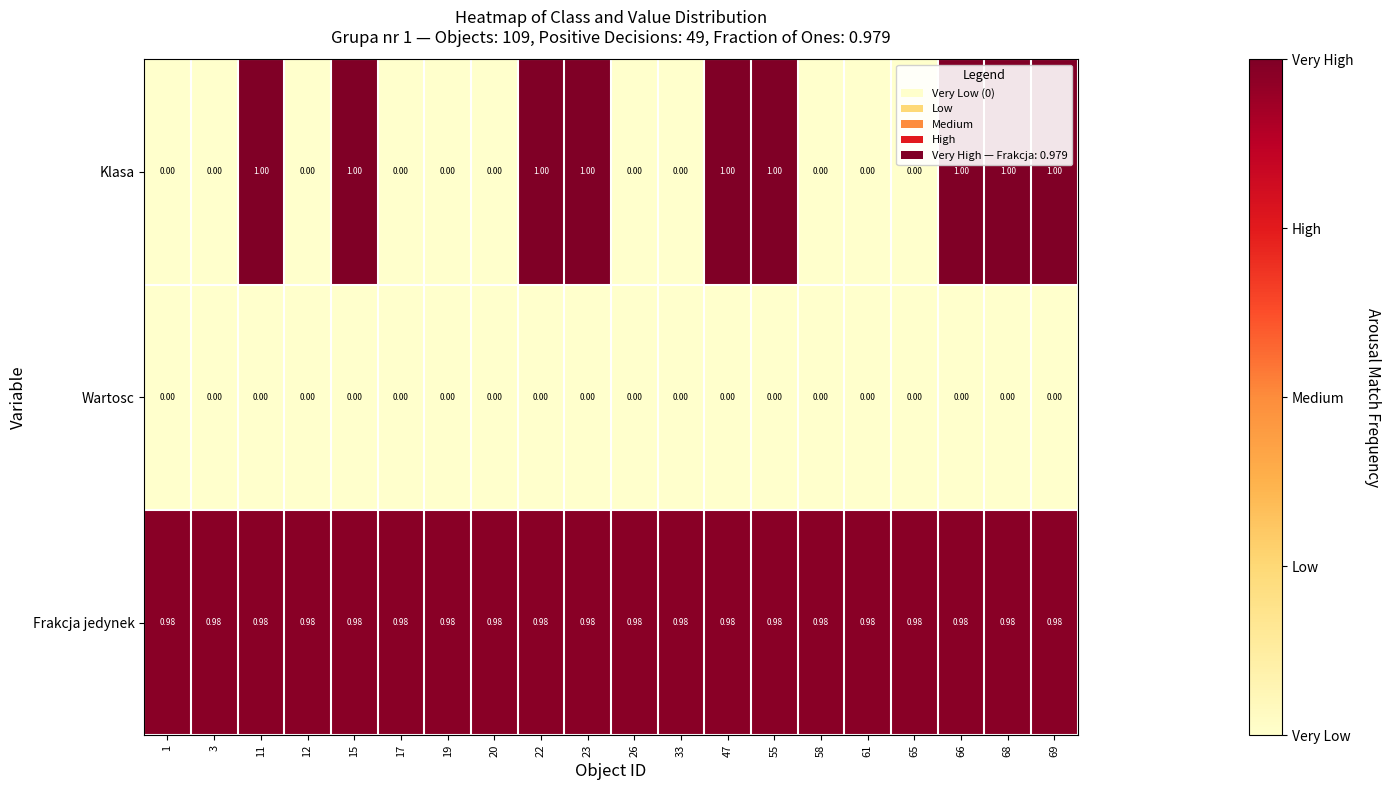

Which series has the largest total across all categories?

Frakcja jedynek